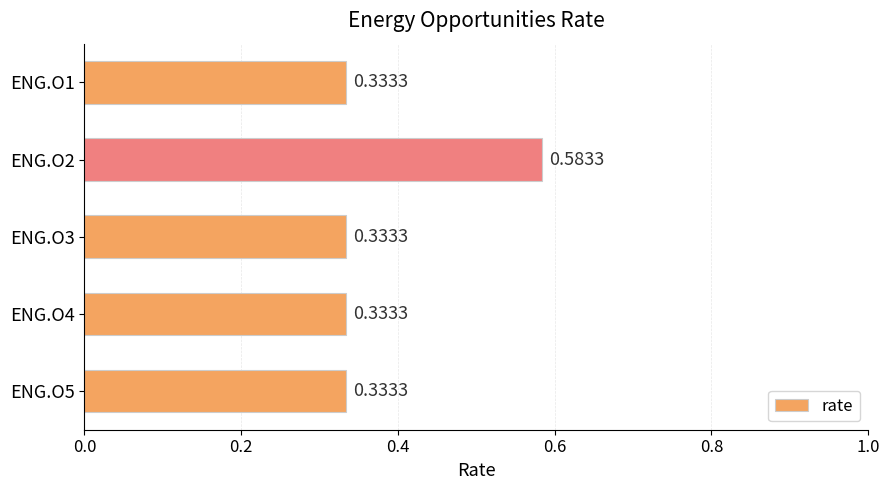

What is the sum of the values at ENG.O1 and ENG.O4?

0.7